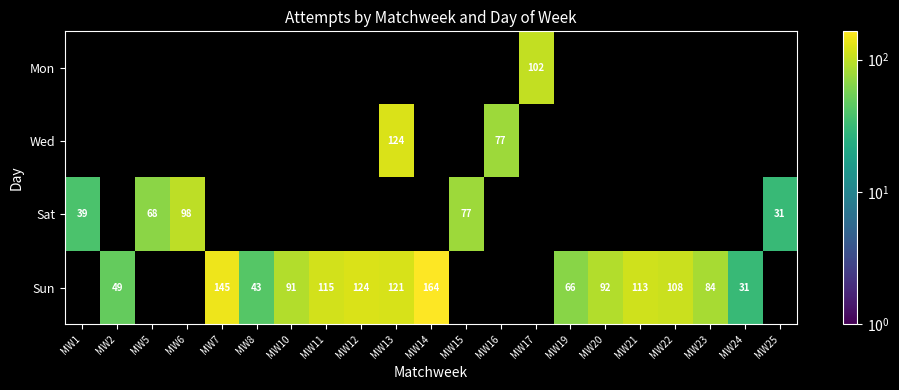

The Wed series shows 124 at MW13. True or false?

True